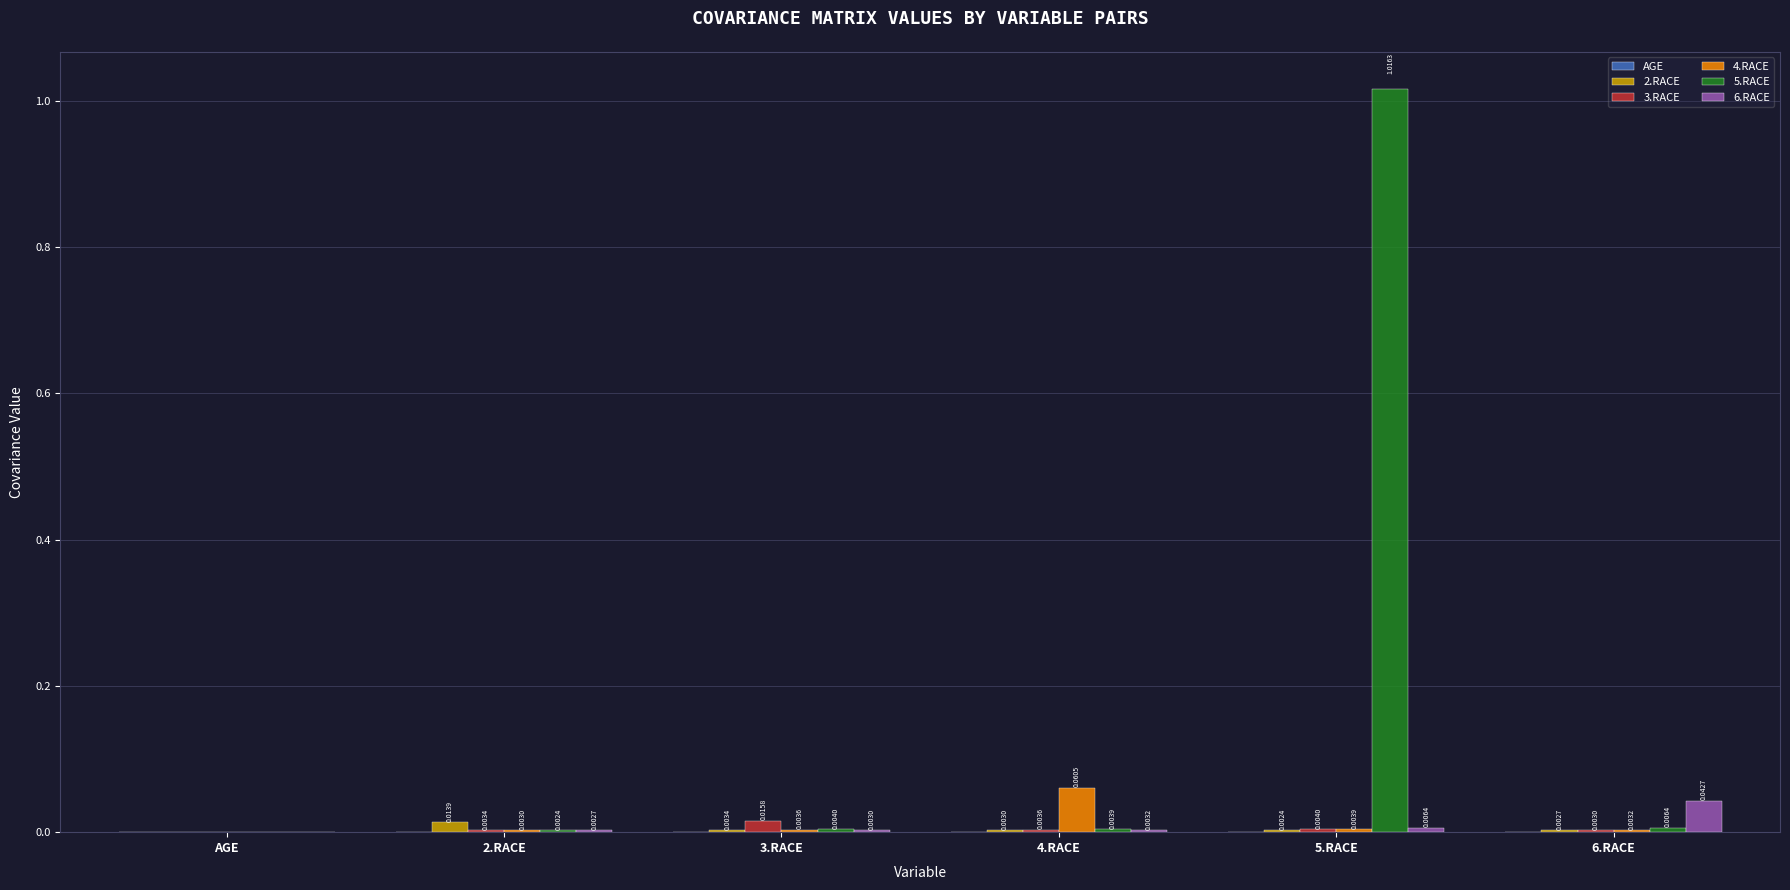

Between 2.RACE and 4.RACE, which series saw the biggest shift?

4.RACE